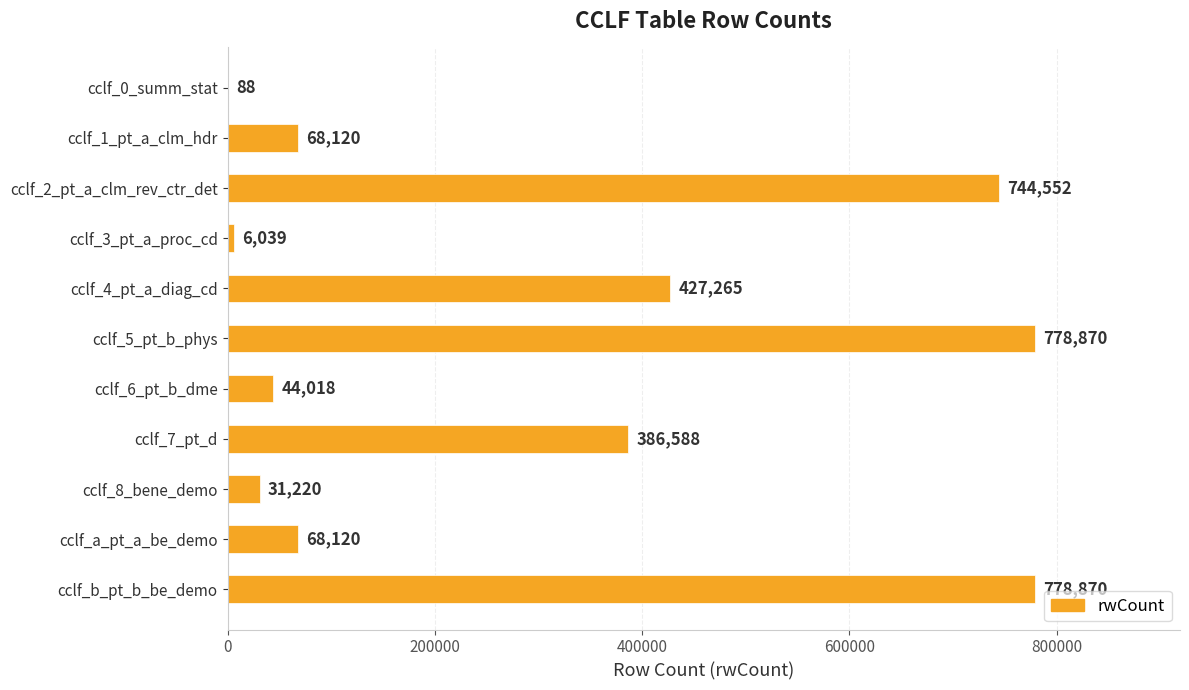

What is the approximate value at cclf_1_pt_a_clm_hdr?

68120